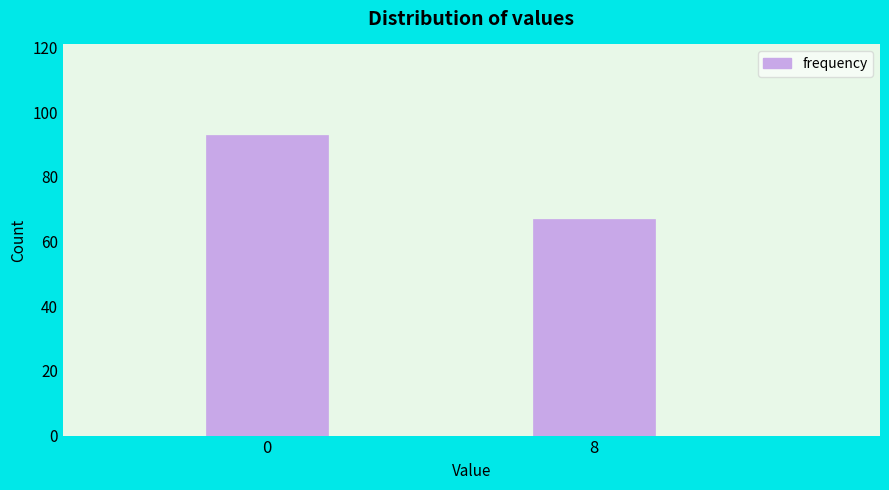

Reading left to right, what are all the values shown in this chart?

0=93	8=67